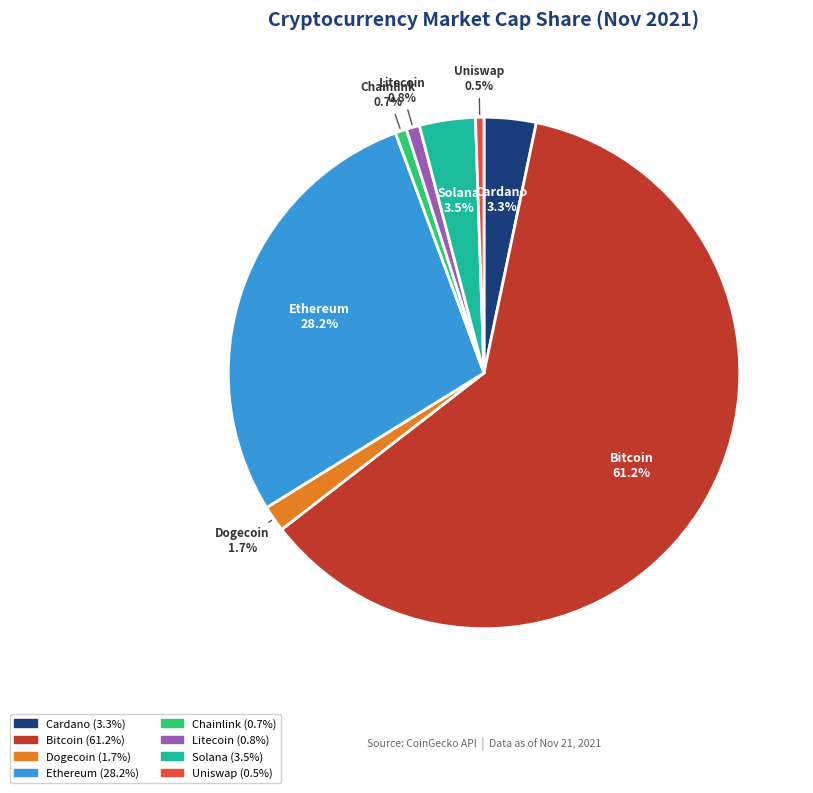

To the nearest percent, what is the average slice percentage?

12%